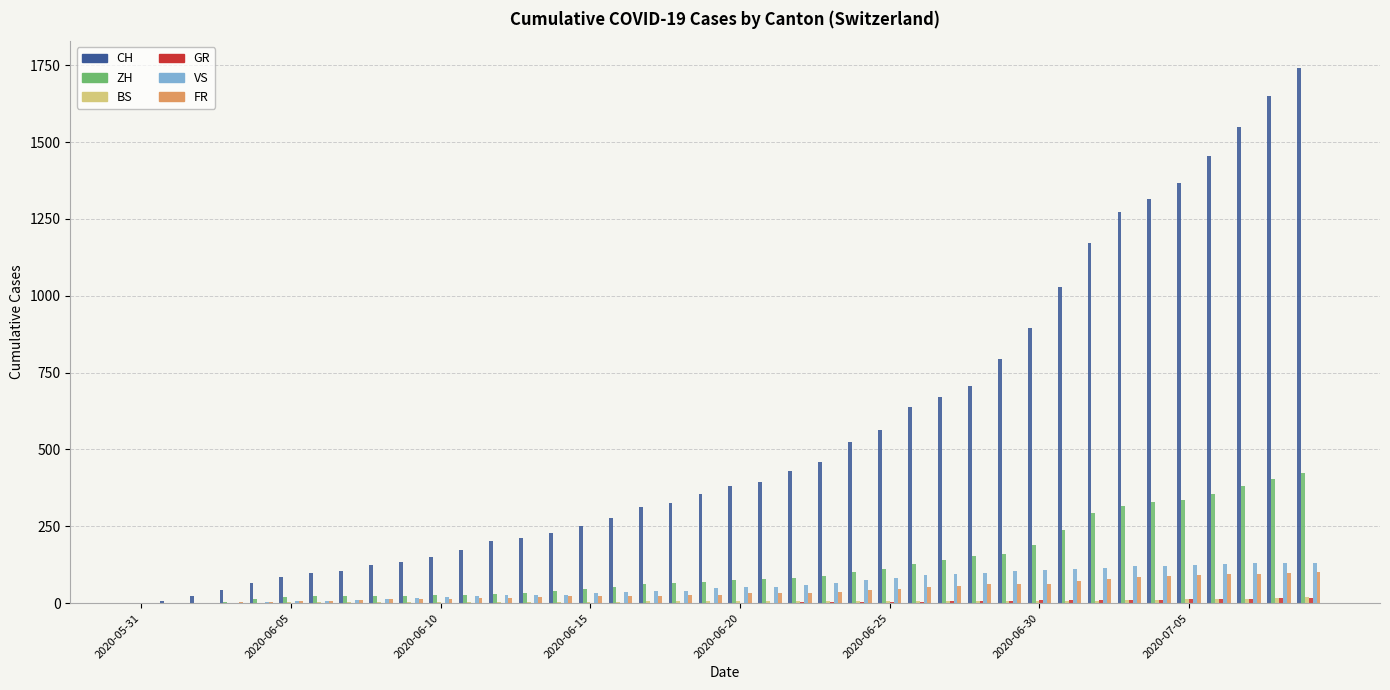

What is the maximum value shown in the chart?

1741